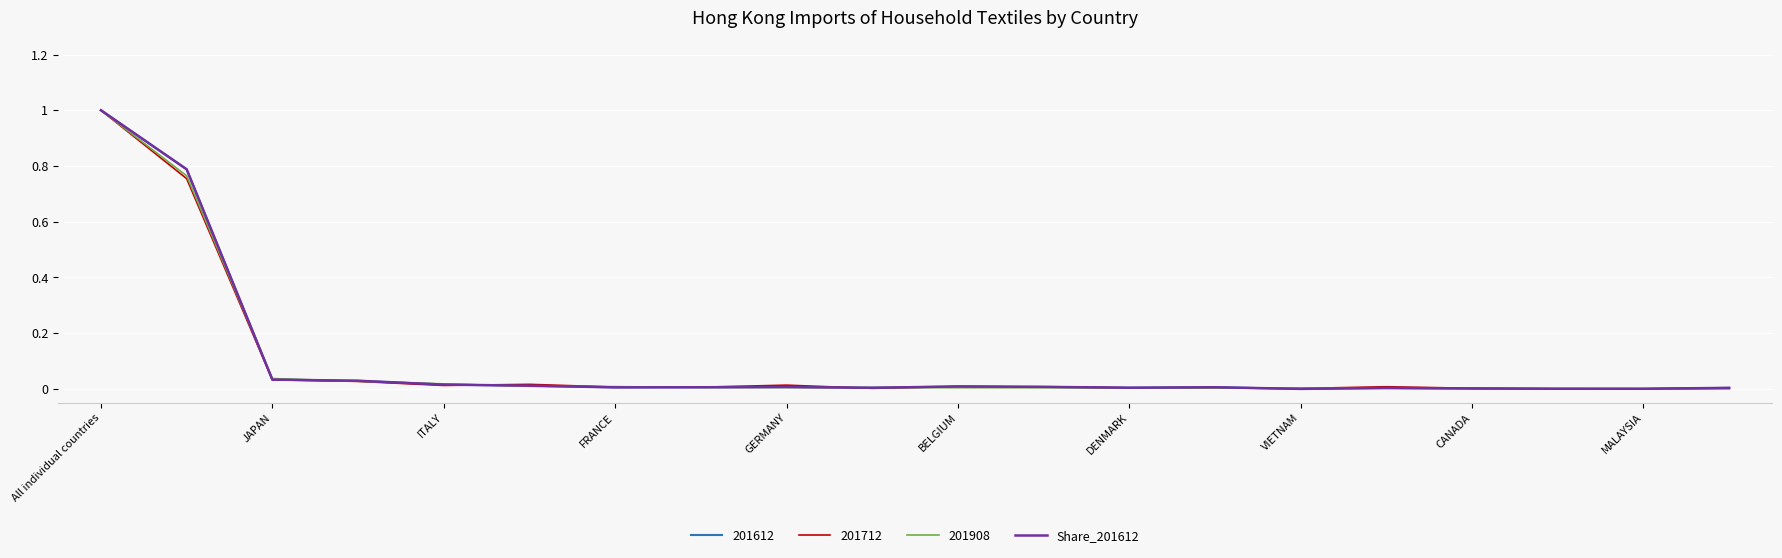

What is the highest value of the Share_201612 series?

1.0